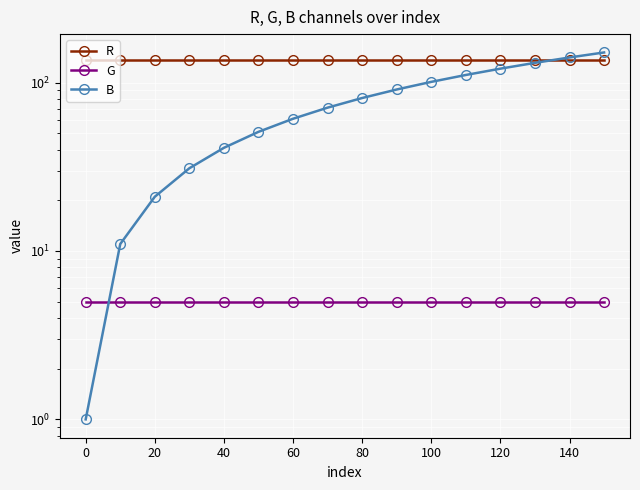

What is the value of the B point at the 12th from the left?

111